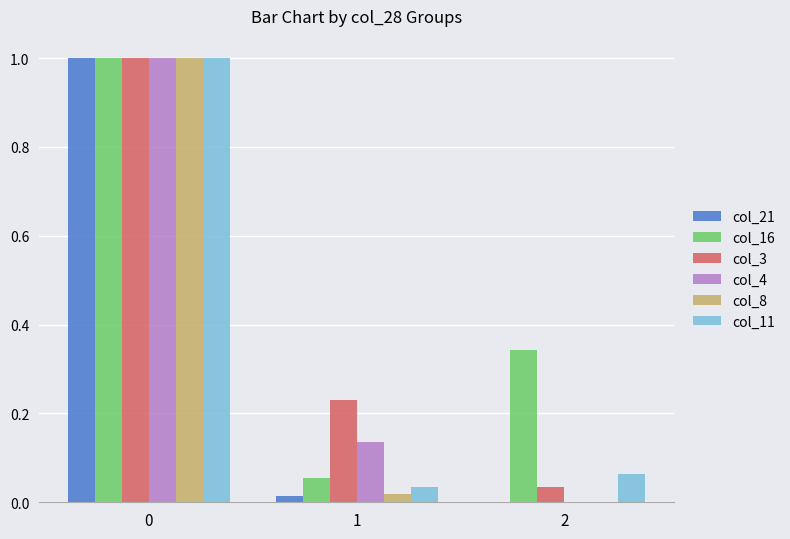

Where is col_16 nearest to the value 0?

1